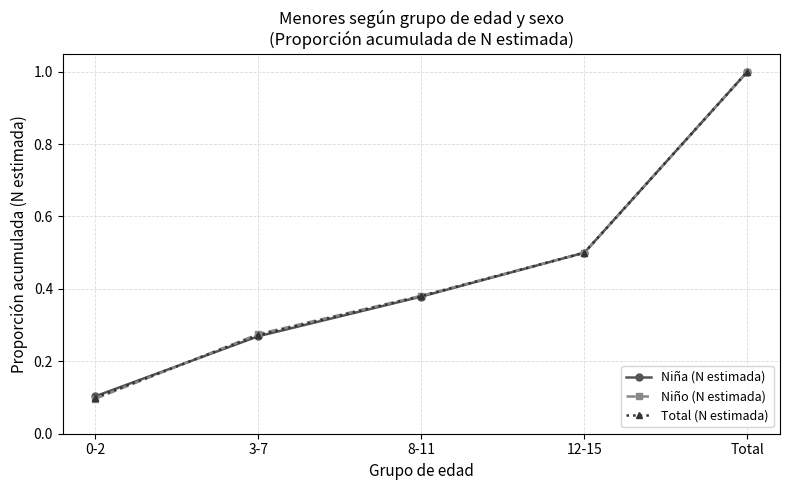

List the series in order of their overall mean, highest first.

Niño (N estimada), Total (N estimada), Niña (N estimada)